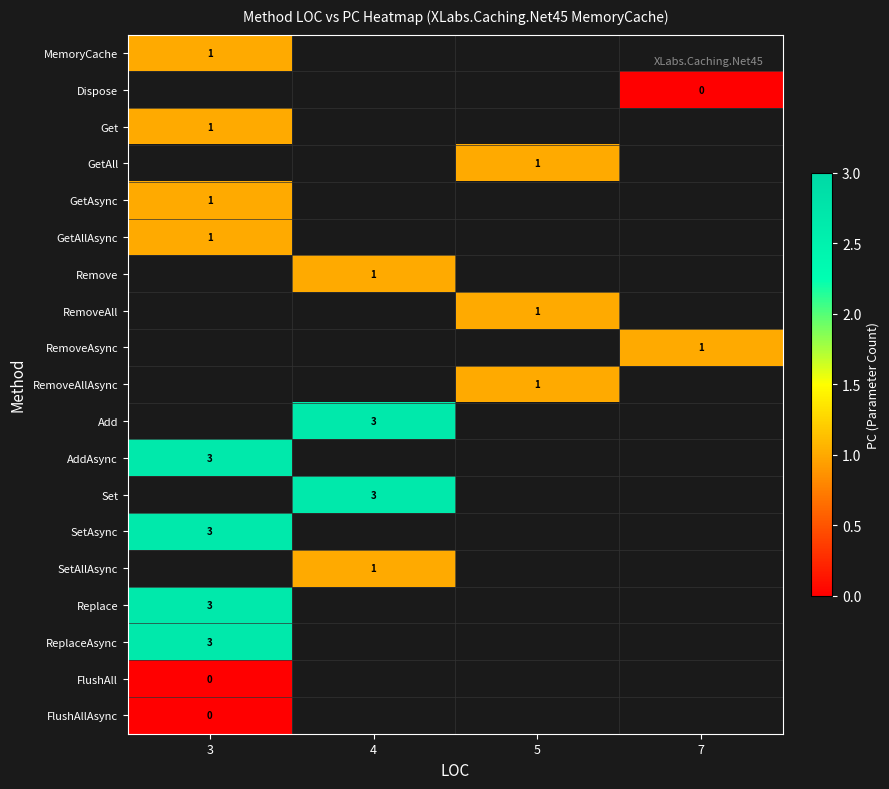

How many data points does each series have?

4